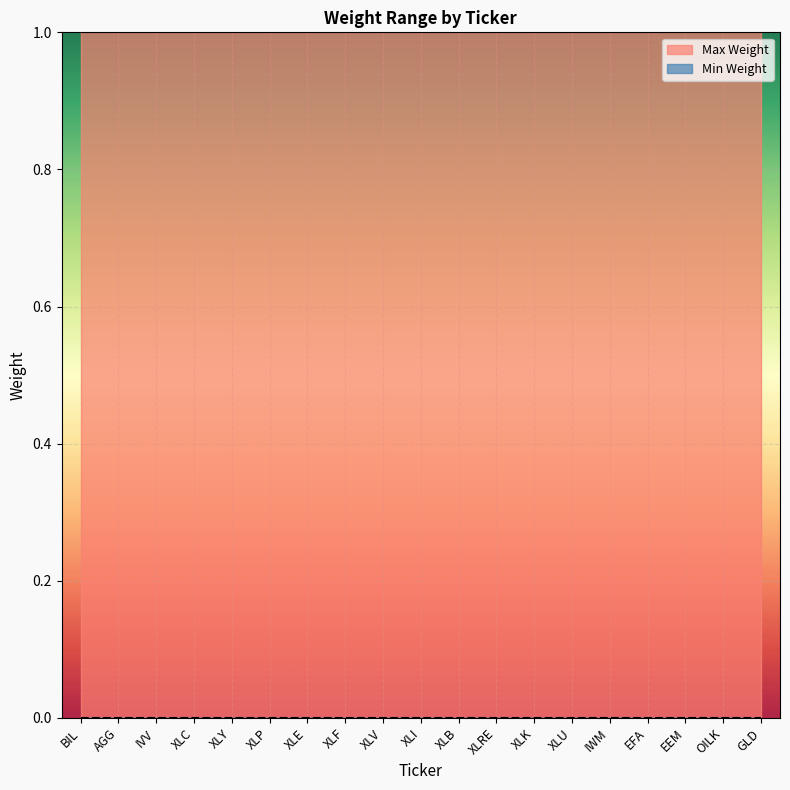

How many lines are shown in the chart?

2